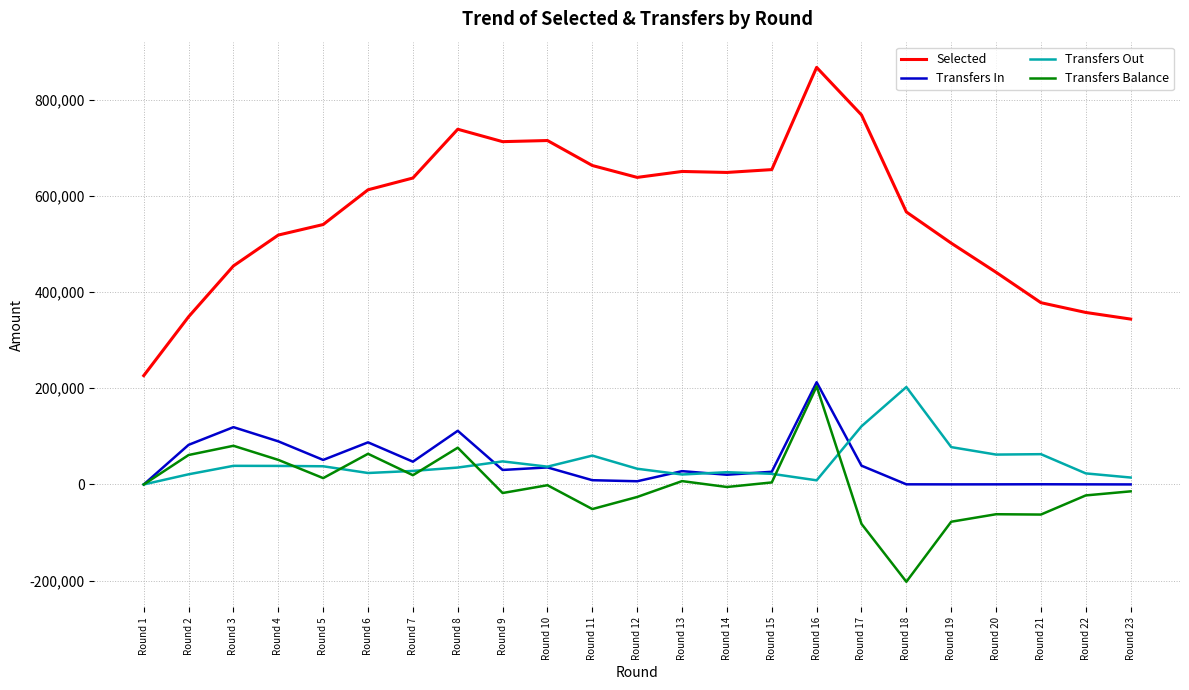

True or false: Transfers Out and Selected cross at least once.

False